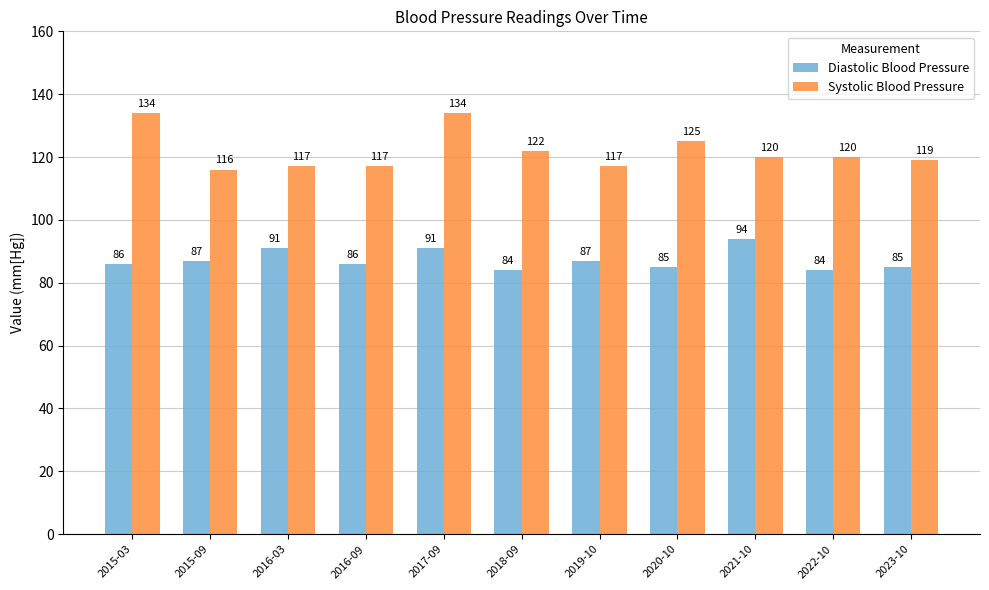

Rank the series by their maximum value, from highest to lowest.

Systolic Blood Pressure, Diastolic Blood Pressure